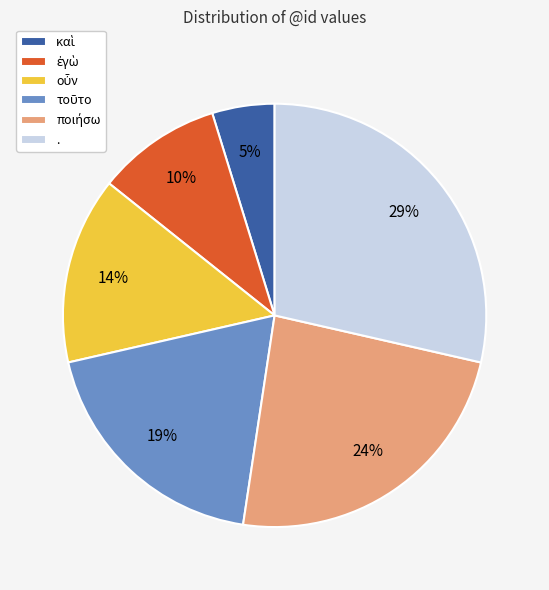

Is it true that . is 29% of the pie?

True